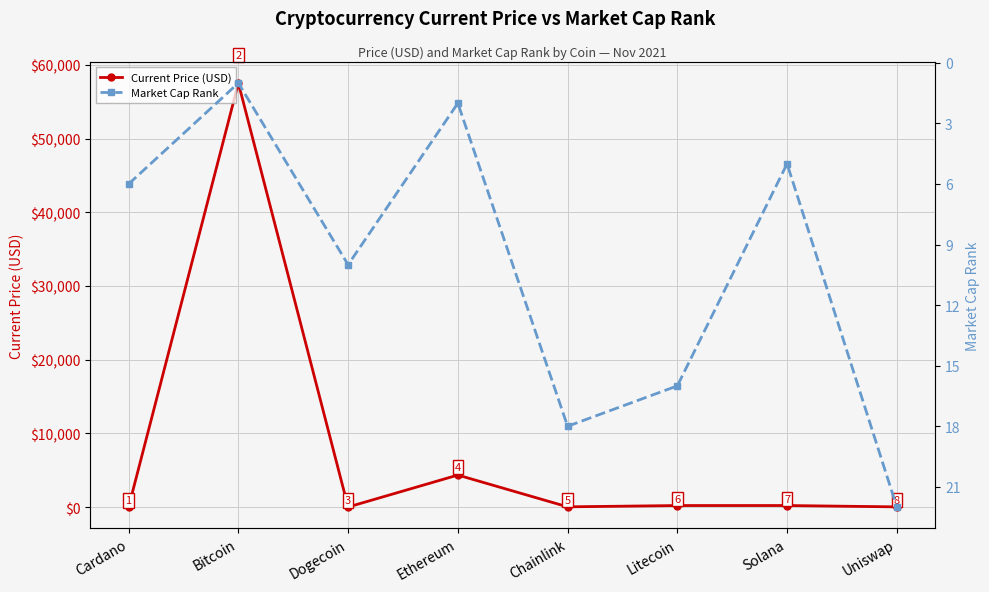

Reading left to right, list all the values displayed in this chart.

Current Price (USD): Cardano=1.6	Bitcoin=57548.0	Dogecoin=0.2	Ethereum=4338.6	Chainlink=24.9	Litecoin=199.4	Solana=201.8	Uniswap=20.0
Market Cap Rank: Cardano=6.0	Bitcoin=1.0	Dogecoin=10.0	Ethereum=2.0	Chainlink=18.0	Litecoin=16.0	Solana=5.0	Uniswap=22.0